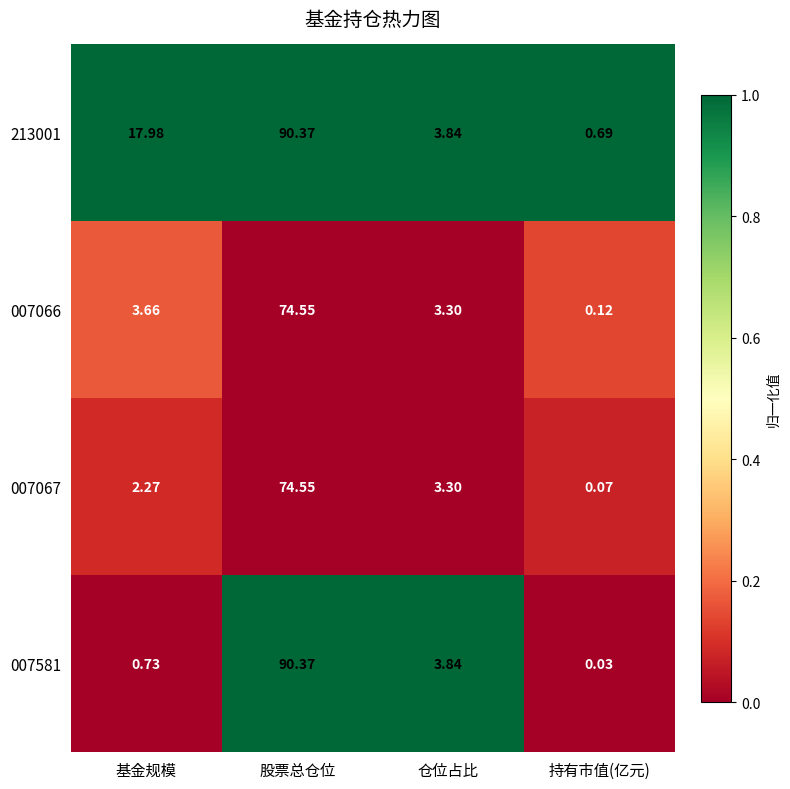

At which label does 007067 first exceed 3?

股票总仓位